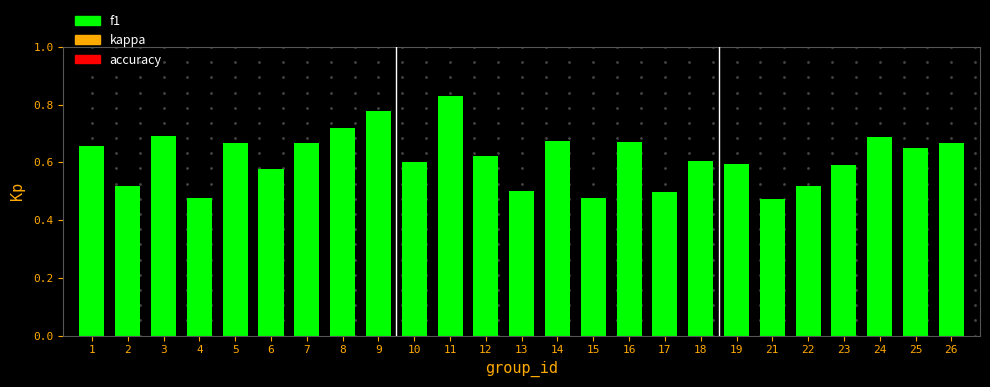

The chart shows a value of 0.2 at 13. True or false?

False